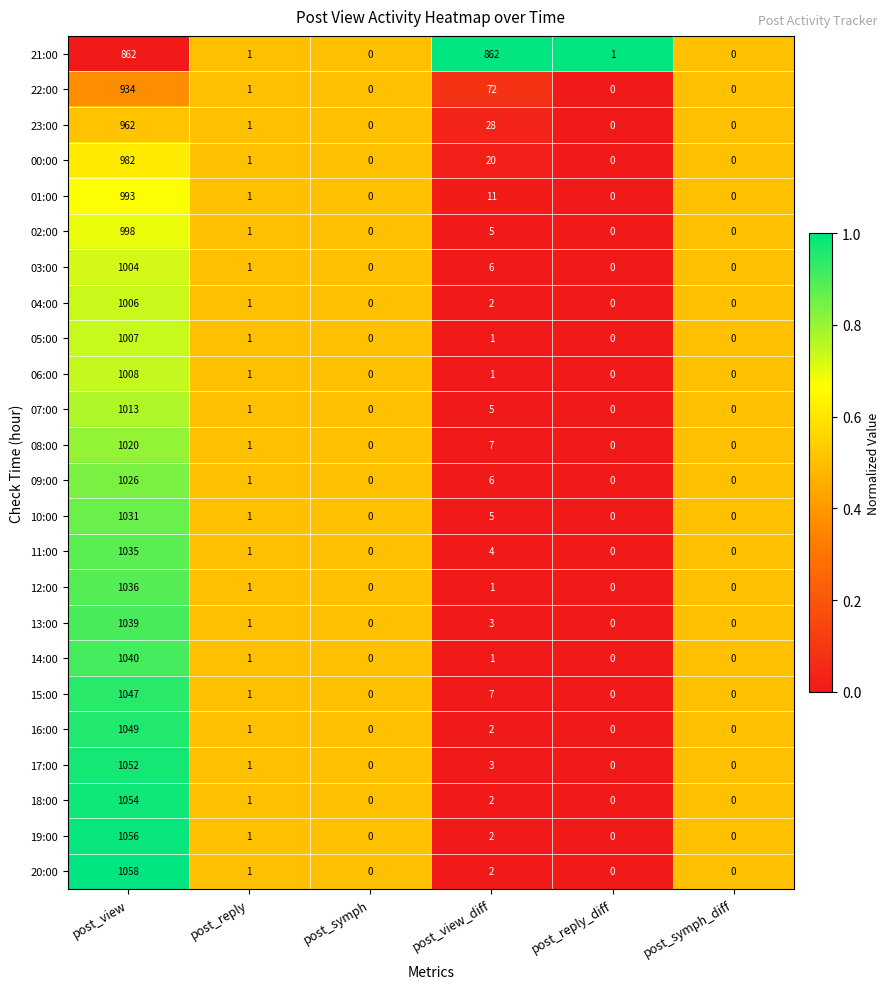

What is the difference between the maximum and second lowest values in the 19:00 series?

1056